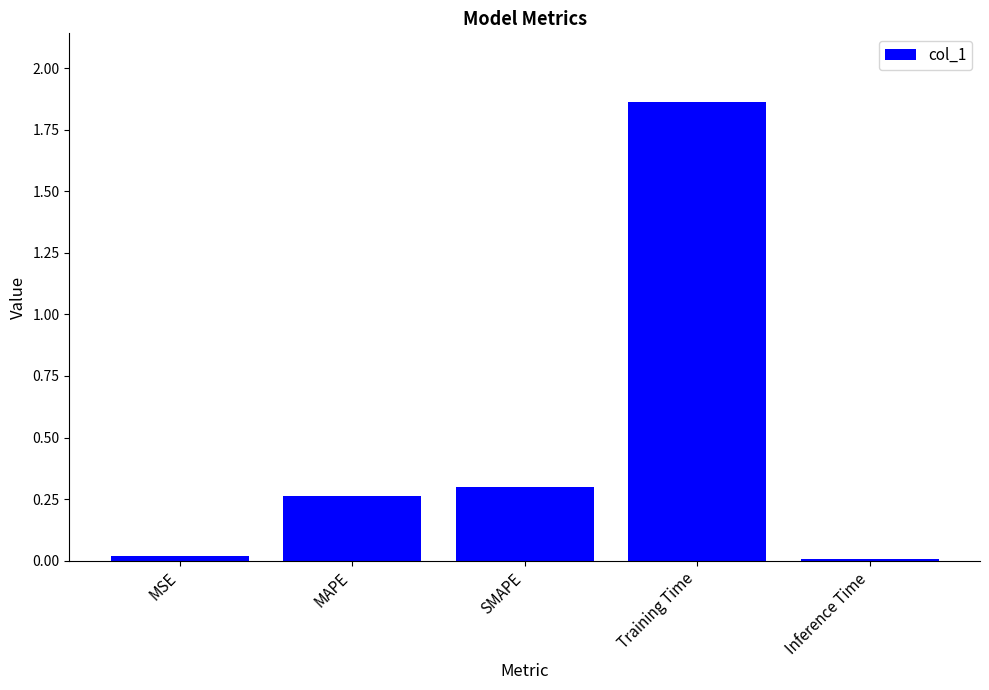

What is the sum of all values?

2.5